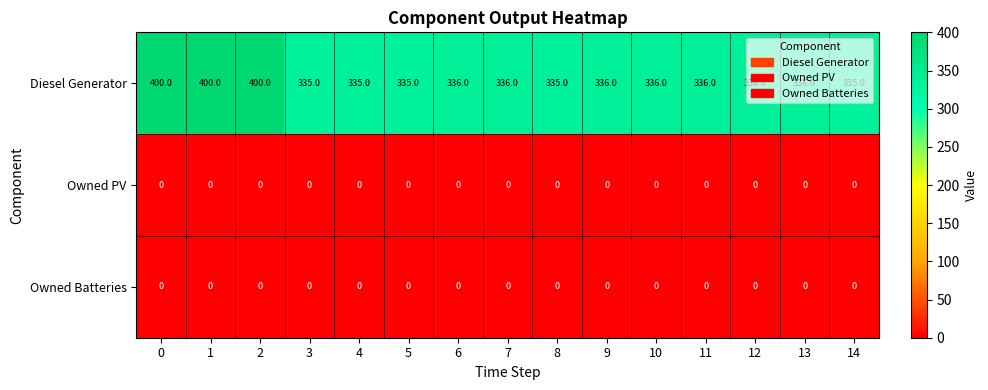

Is it true that Diesel Generator equals 335 at 4?

True